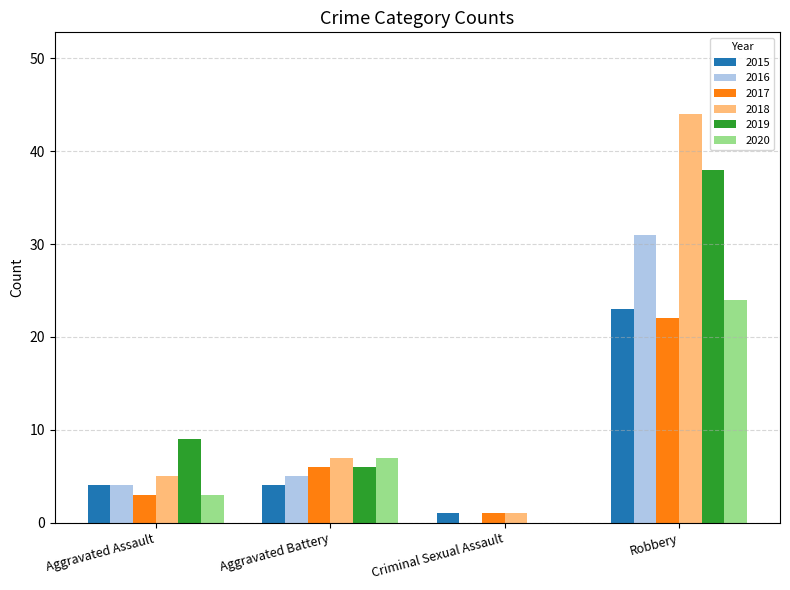

At which label does 2020 reach its peak?

Robbery